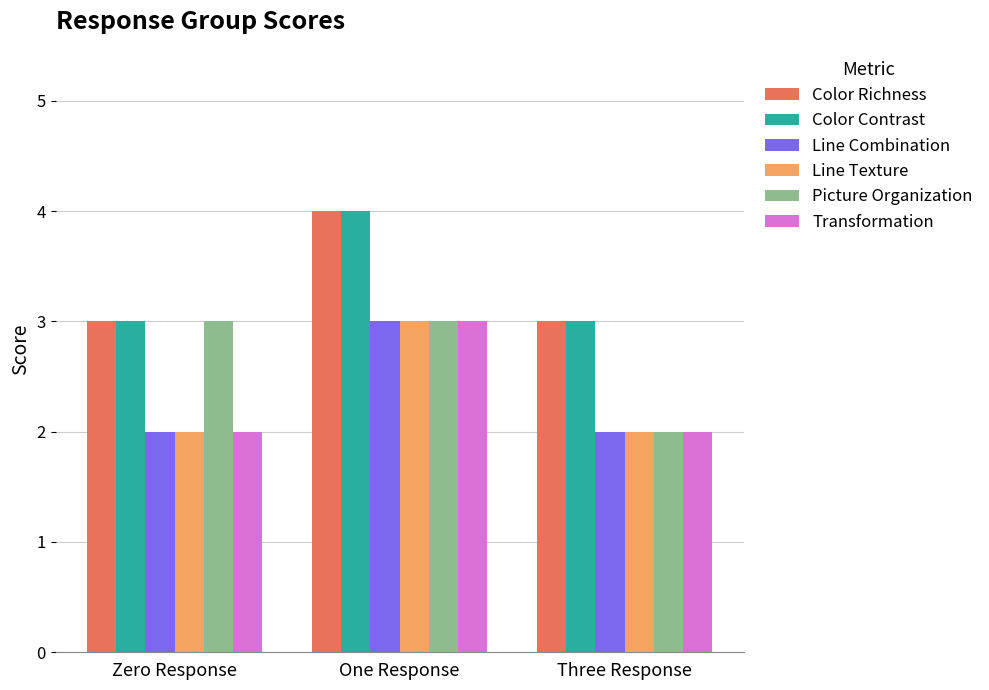

What is the spread (max minus min) of values at Three Response?

1